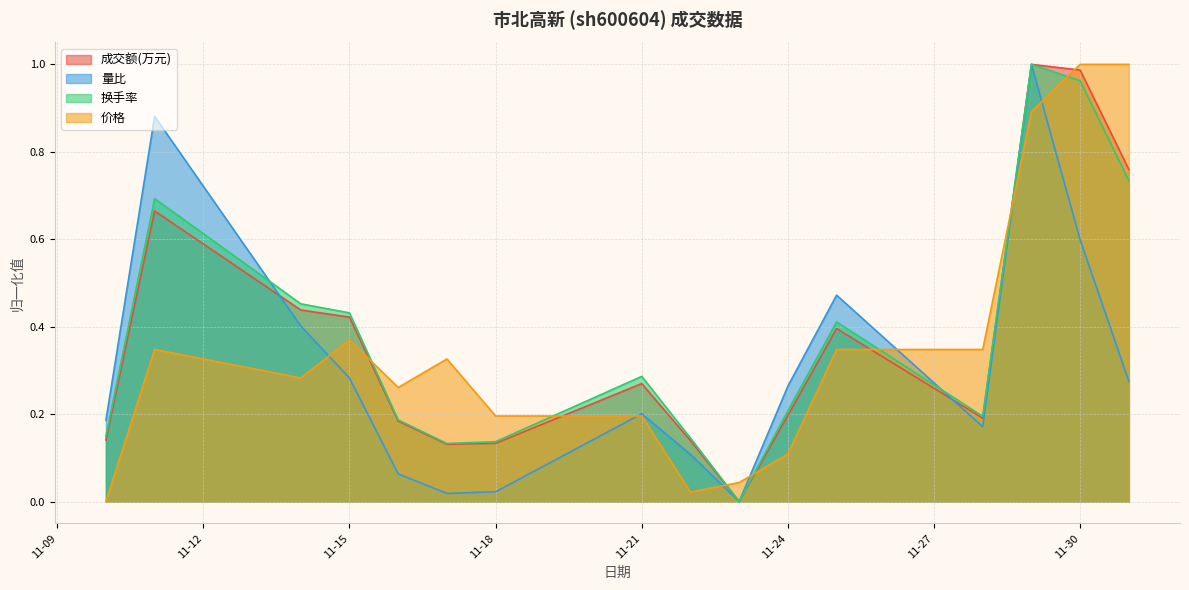

True or false: 成交额(万元) has a value of 1.5 at 11-30.

False